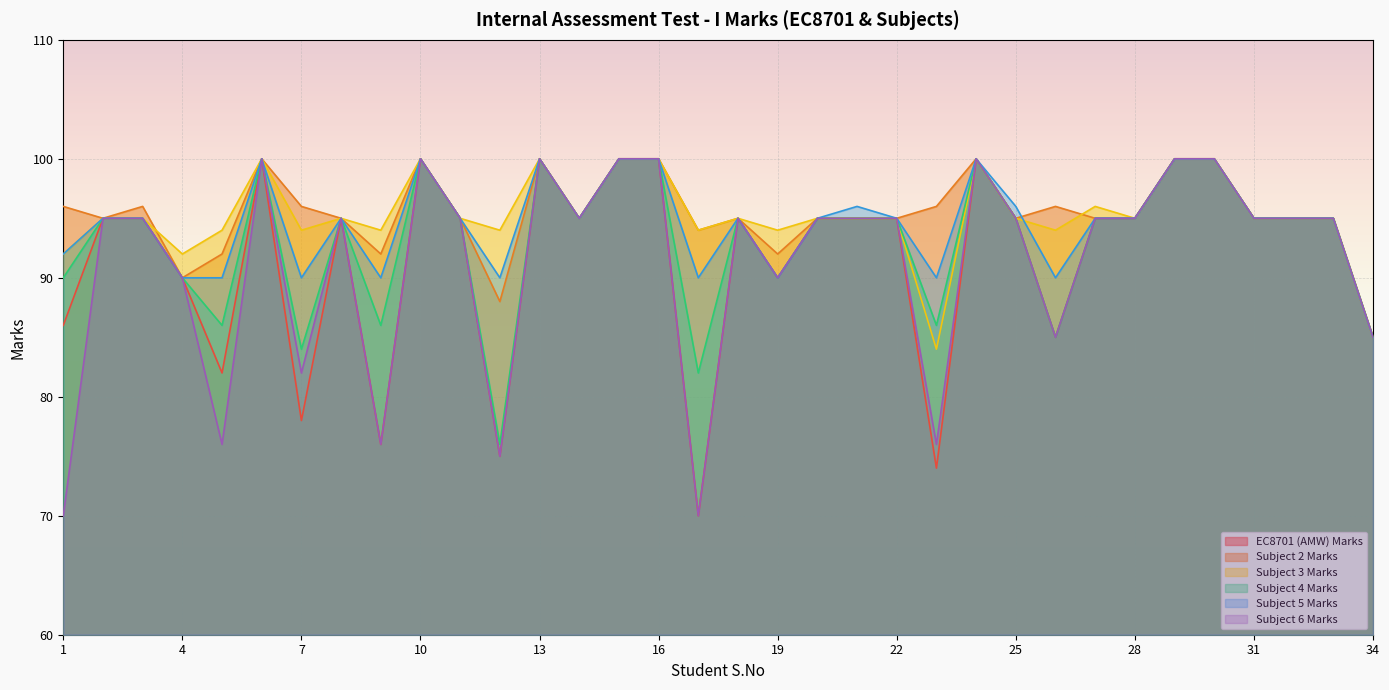

Which series has the largest total across all categories?

Subject 2 Marks